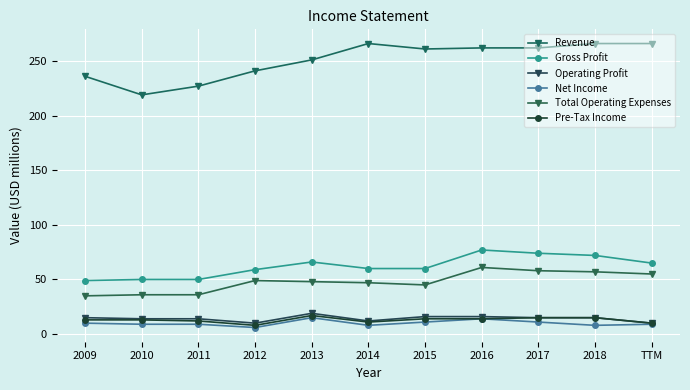

Rank the series by their maximum value, from lowest to highest.

Net Income, Pre-Tax Income, Operating Profit, Total Operating Expenses, Gross Profit, Revenue